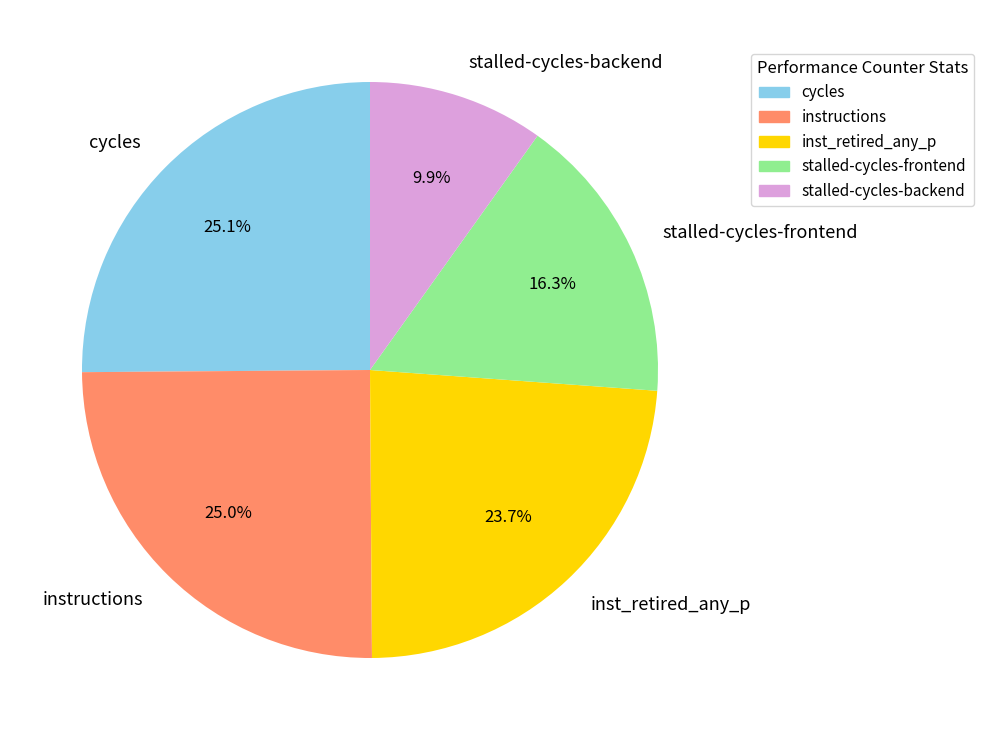

Approximately how many times larger is the value at cycles compared to inst_retired_any_p?

1.1